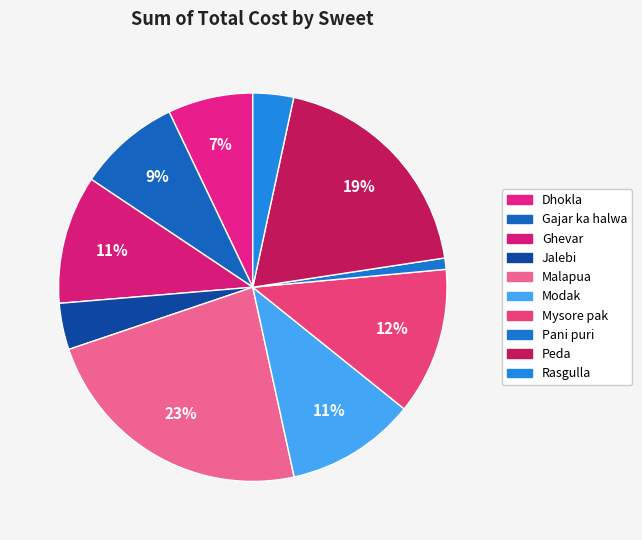

What percentage is the Gajar ka halwa slice, to the nearest percent?

9%